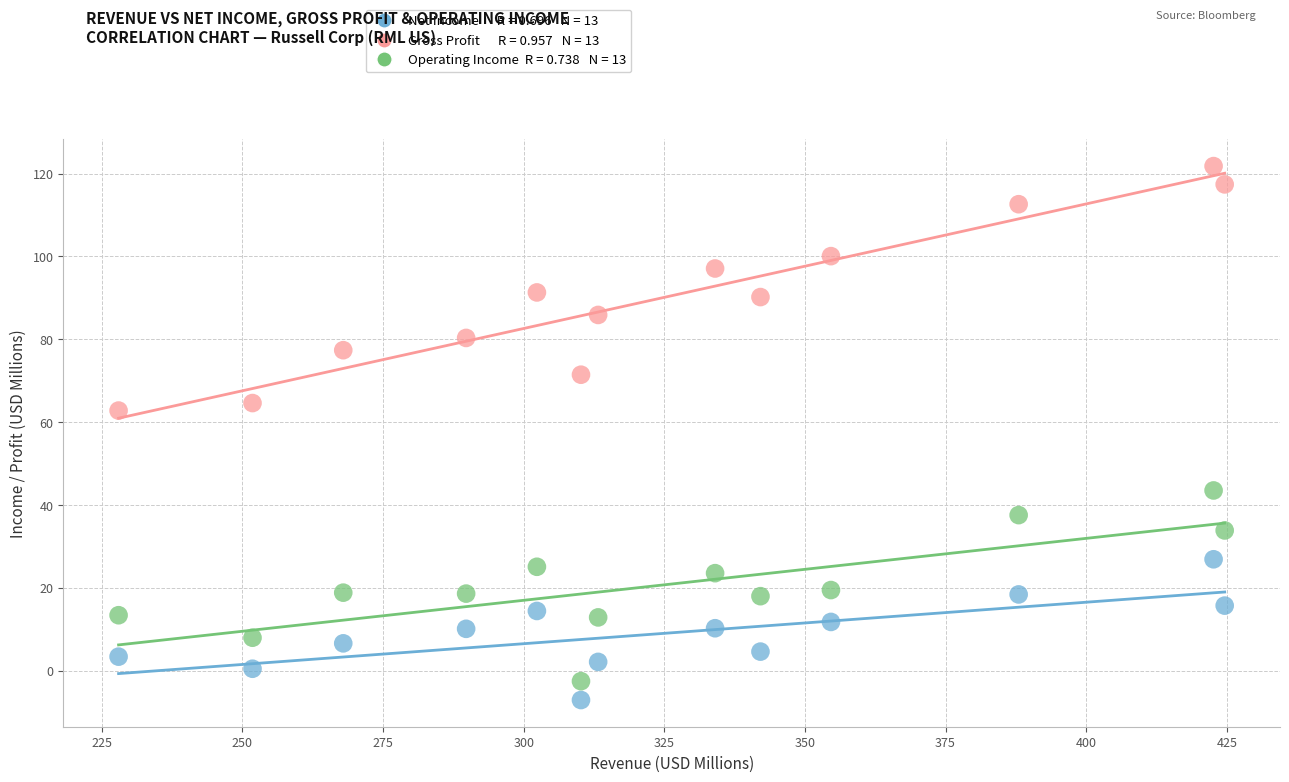

Across all series, what Y value is closest to 57?

62.8